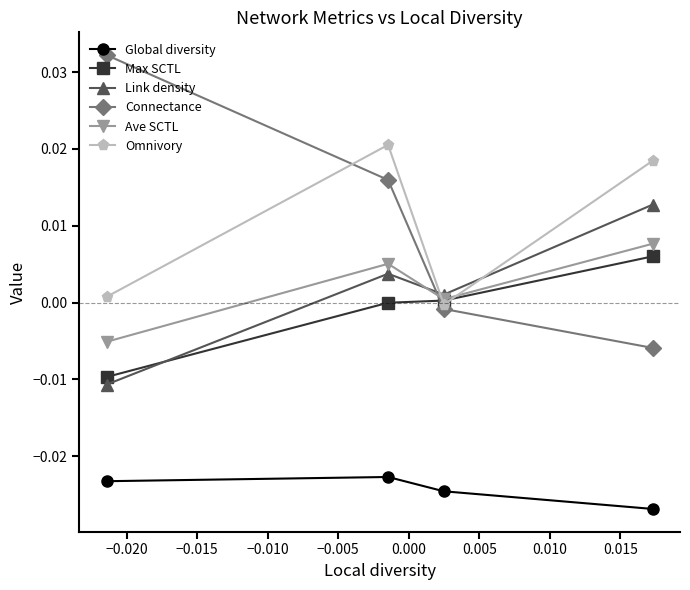

Which series has the largest range (max minus min)?

Connectance